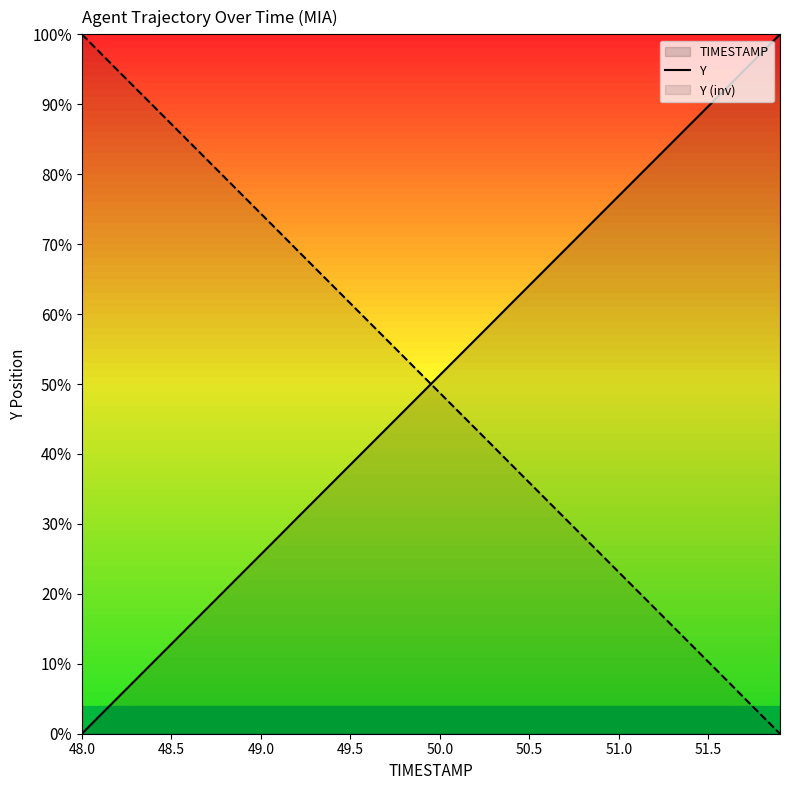

Does the chart display data point markers on the line(s)?

No